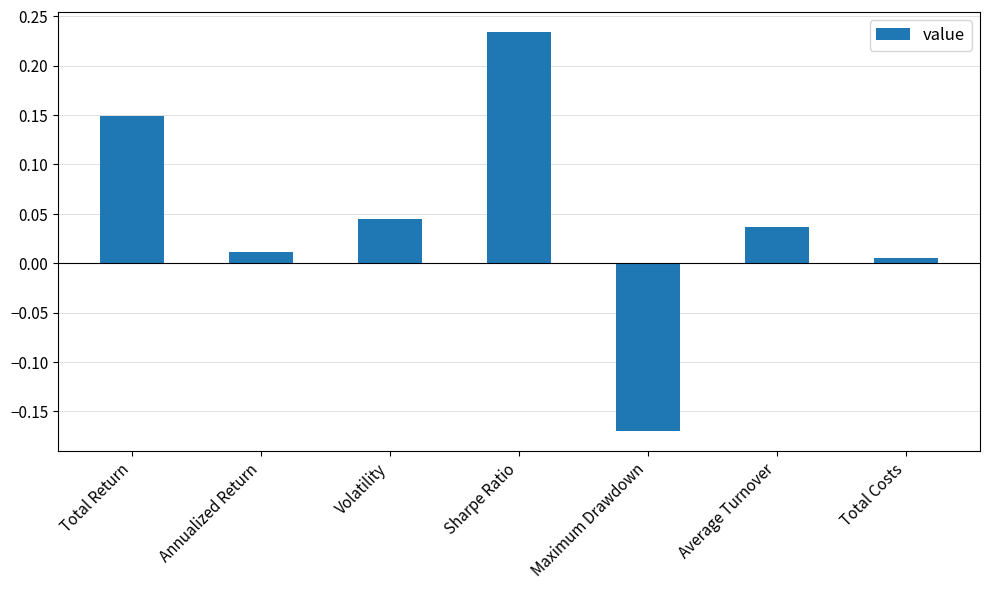

List the labels in order of value, largest first.

Sharpe Ratio, Total Return, Volatility, Average Turnover, Annualized Return, Total Costs, Maximum Drawdown